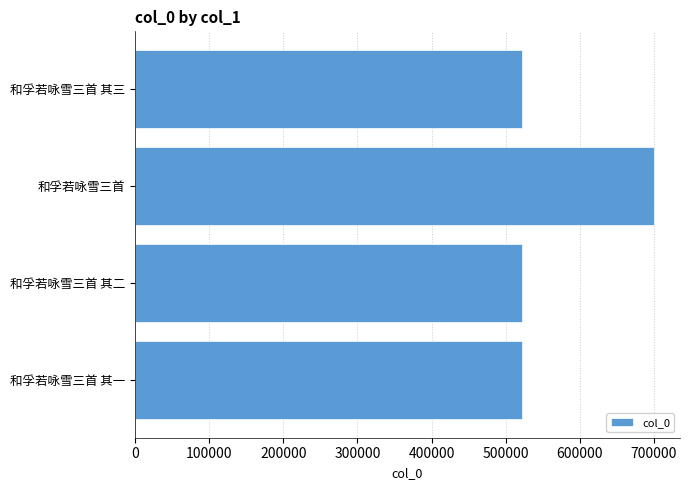

What is the greatest value displayed?

700187